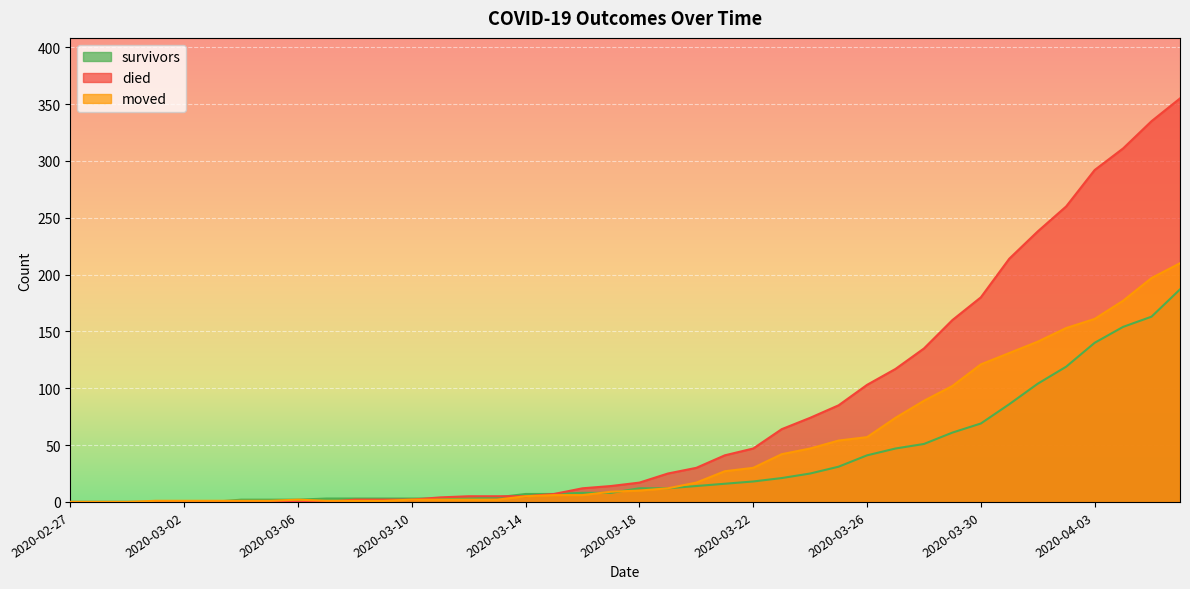

How many data points in moved are above 10?

19